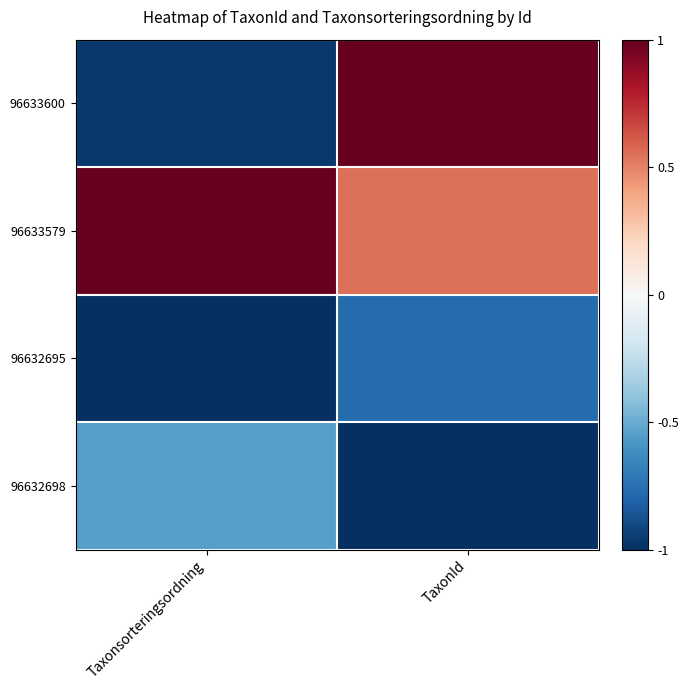

Reading left to right, what are all the values shown in this chart?

96633600: Taxonsorteringsordning=-1.0	TaxonId=1.0
96633579: Taxonsorteringsordning=1.0	TaxonId=0.5
96632695: Taxonsorteringsordning=-1.0	TaxonId=-0.8
96632698: Taxonsorteringsordning=-0.6	TaxonId=-1.0